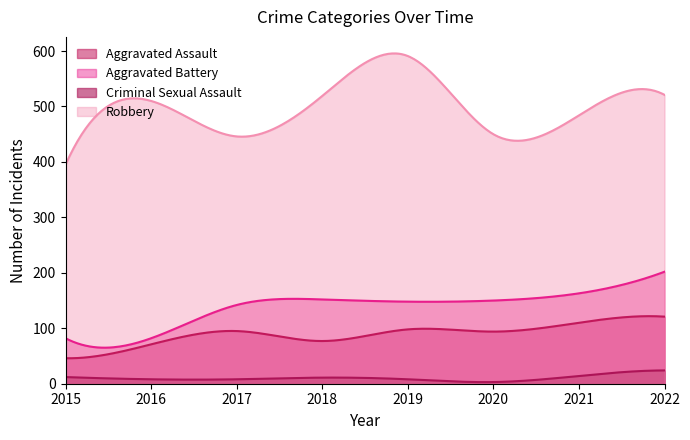

Which series changed the most between 2018 and 2019?

Robbery